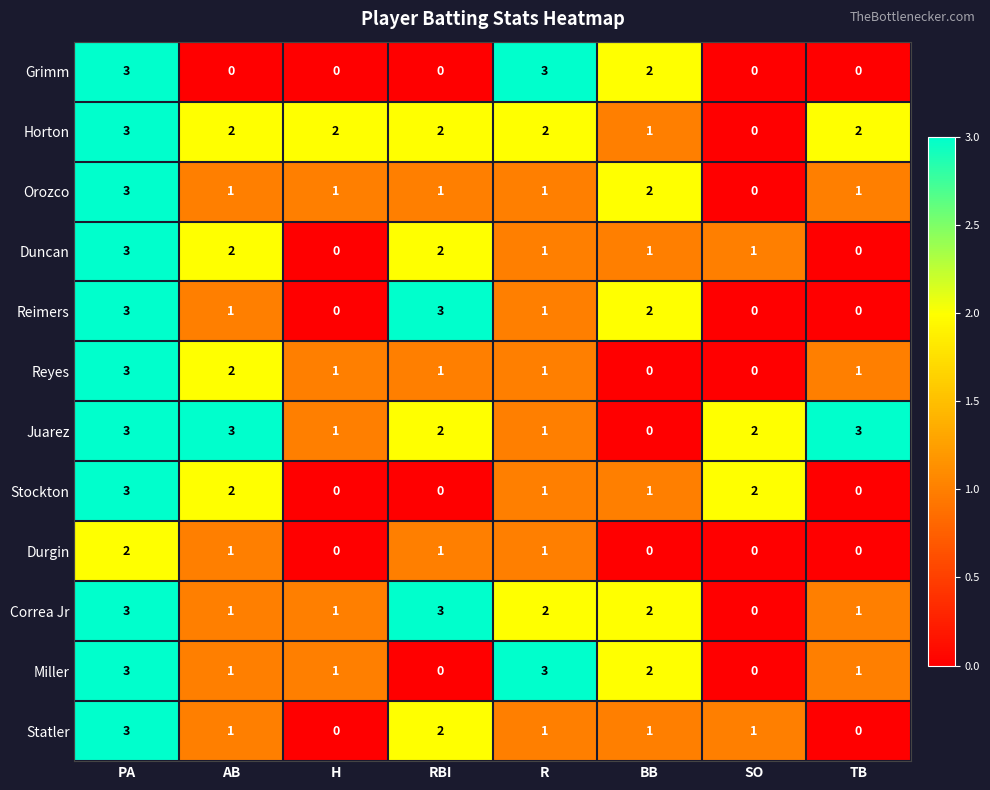

Which category has the highest value in the Durgin series?

PA